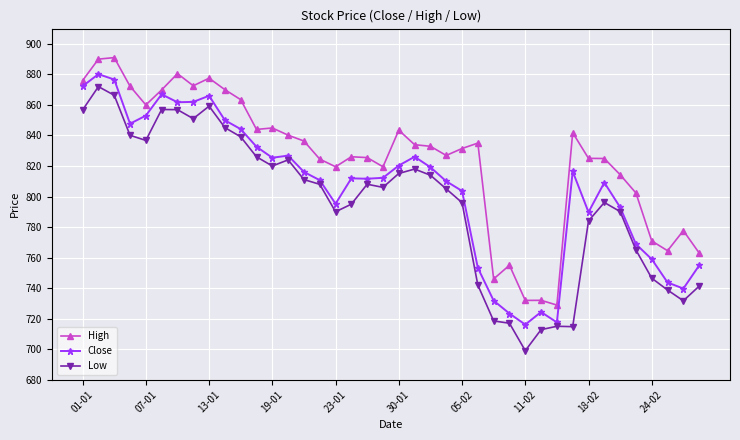

Count the number of categories in the chart.

40